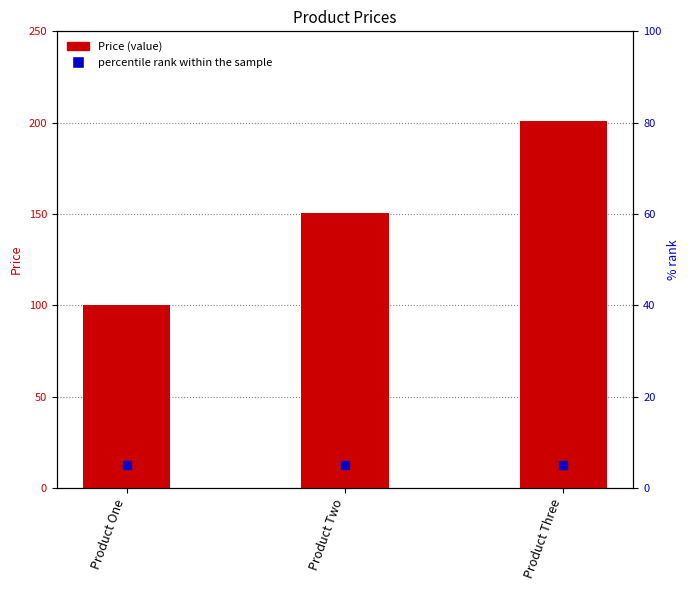

Which series has the largest total across all categories?

Price